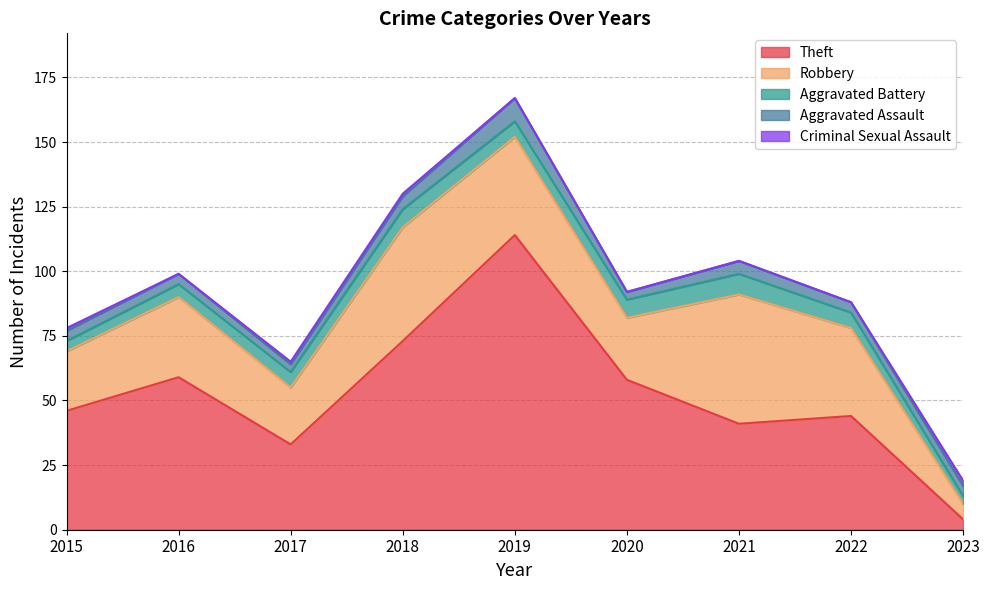

Where is Aggravated Assault nearest to the value 6?

2018